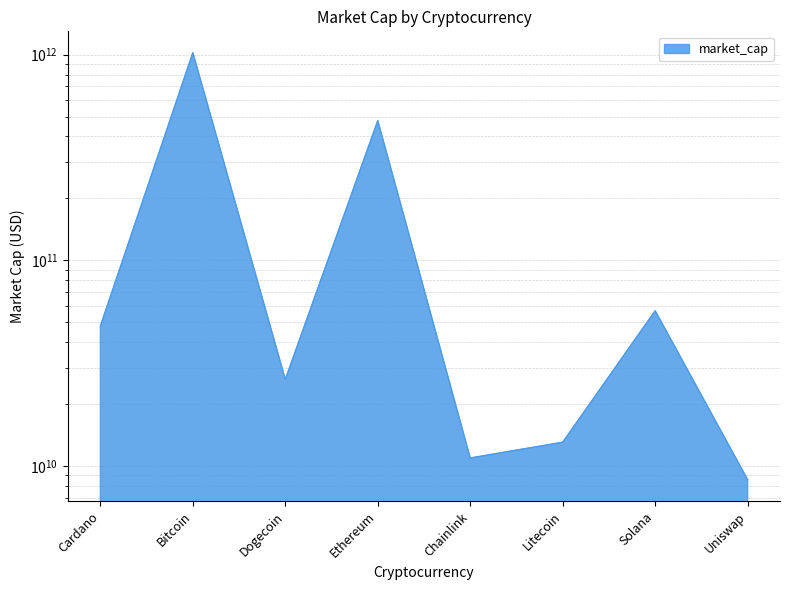

The value at Uniswap is 8566681575. True or false?

True